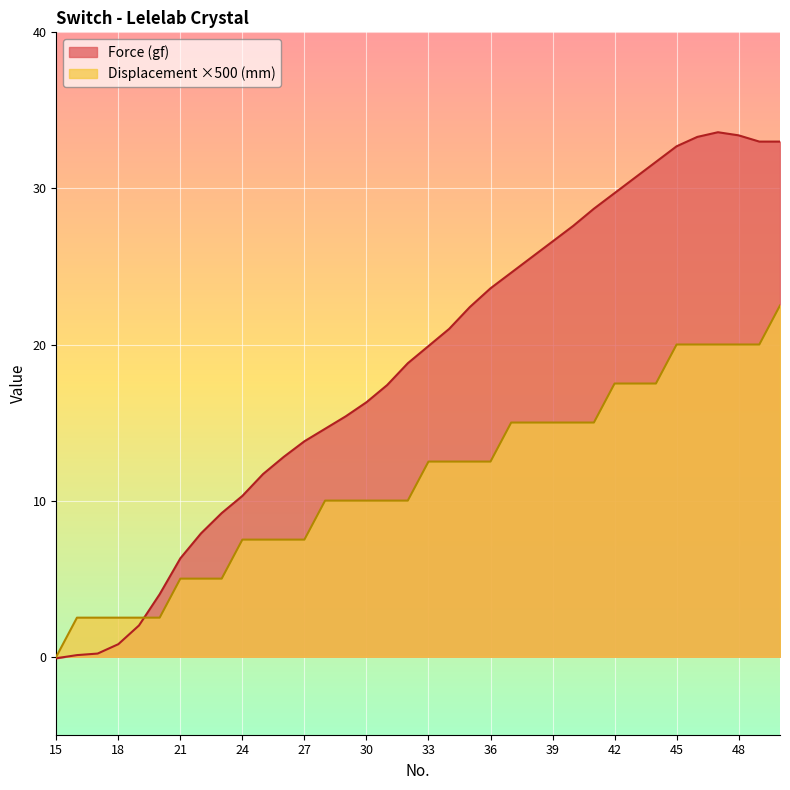

What are all the series names shown in the legend?

Force (gf), Displacement ×500 (mm)